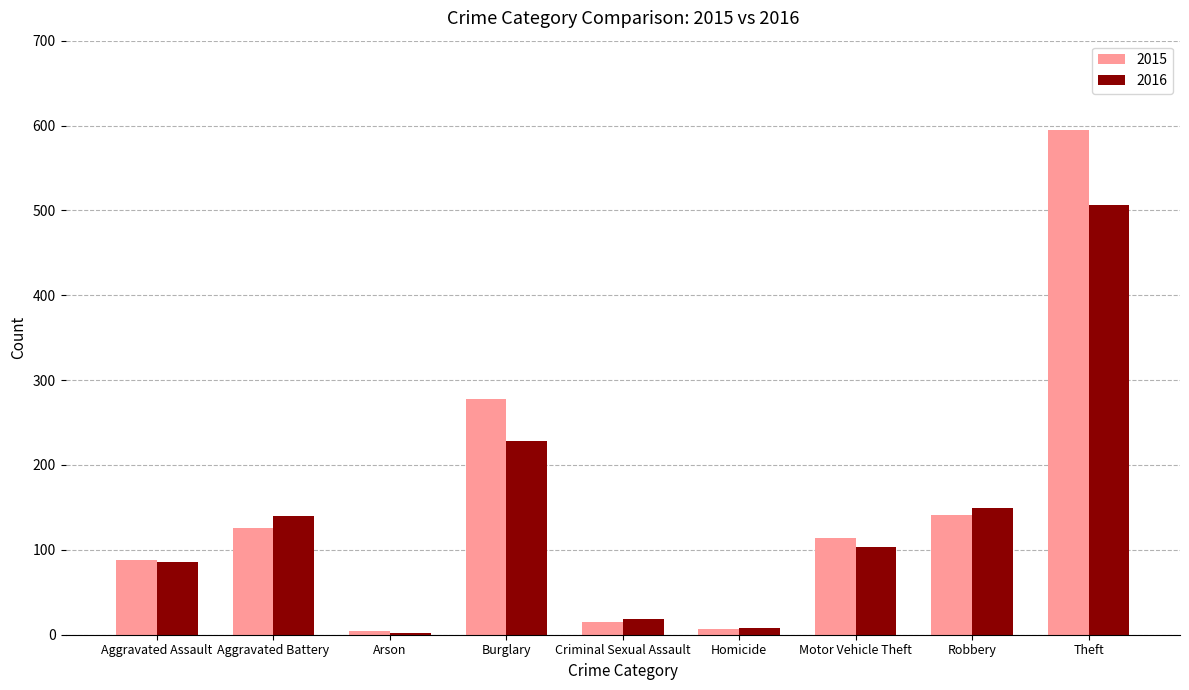

Does the chart contain stacked bars?

No